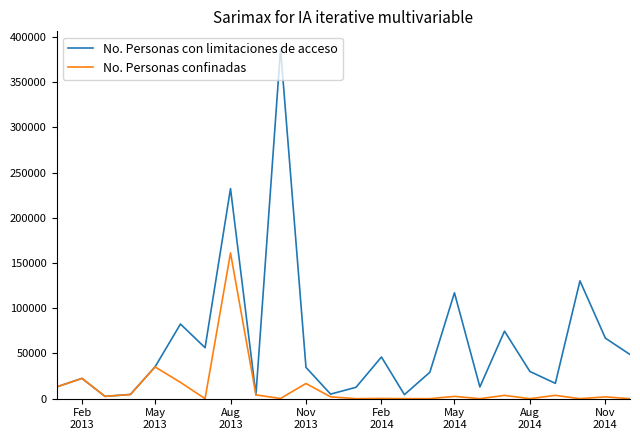

Rank the series by their maximum value, from highest to lowest.

No. Personas con limitaciones de acceso, No. Personas confinadas